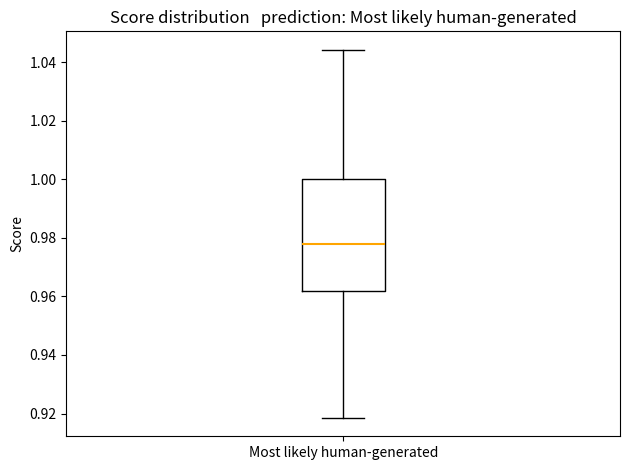

Where does the median line of the box for Most likely human-generated sit on the y-axis? The values are not printed on the chart, so give them approximately, as read against the axis.

0.978